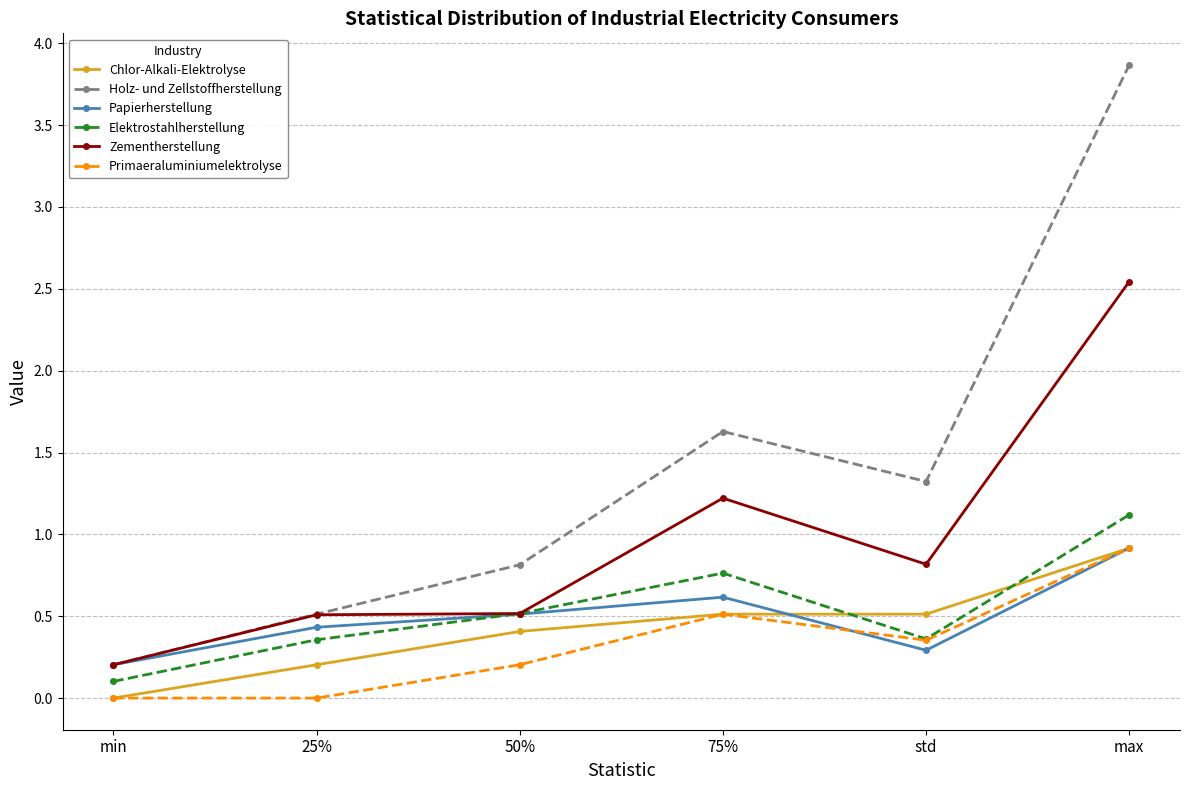

Between which two adjacent categories do Elektrostahlherstellung and Chlor-Alkali-Elektrolyse first intersect?

75% and std